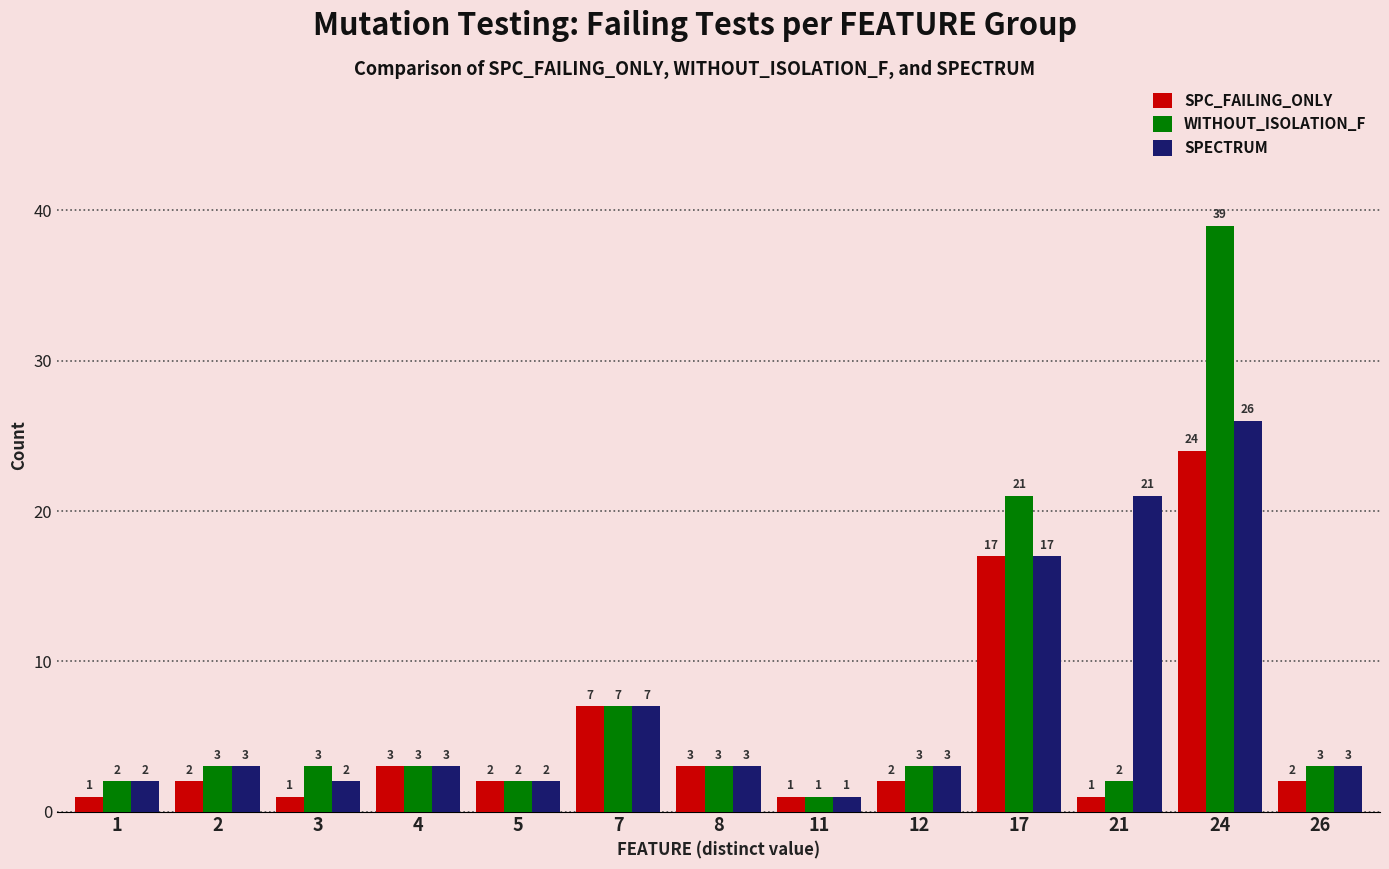

What is the value of the SPC_FAILING_ONLY bar at the 11th from the left?

1